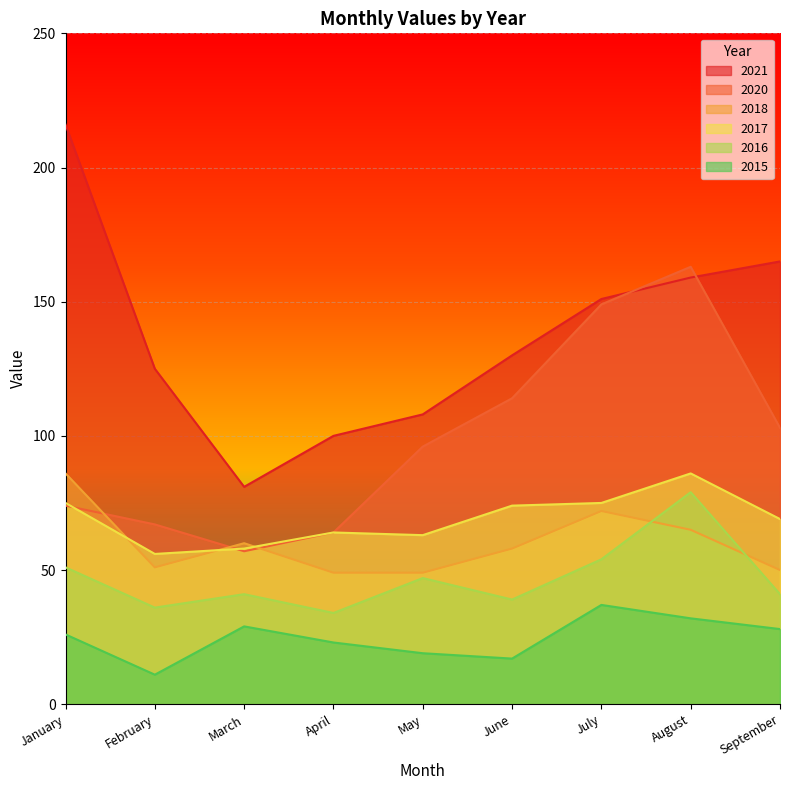

True or false: 2021 and 2018 cross at least once.

False